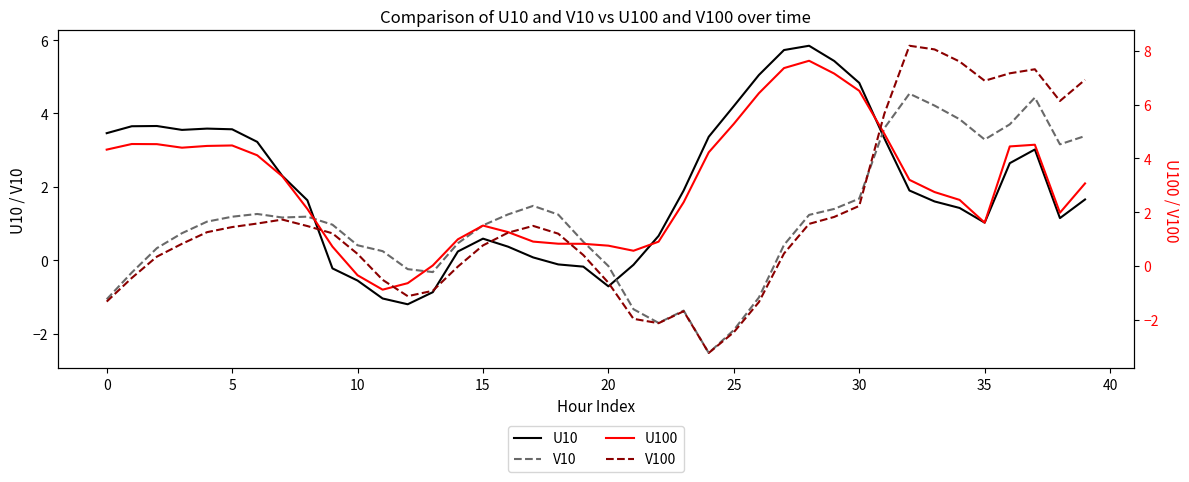

The V10 series shows -1.9 at 25. True or false?

True